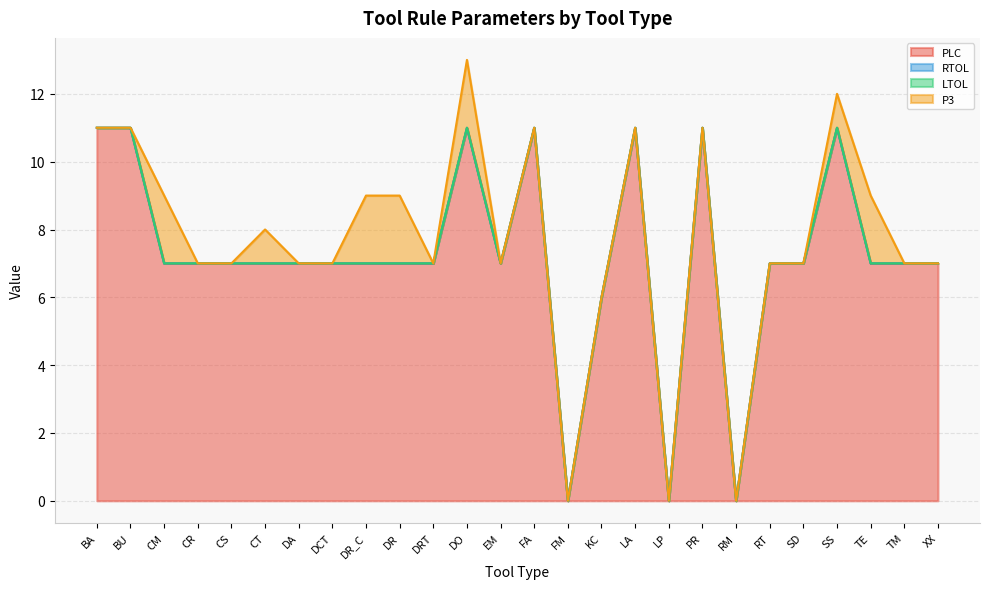

After their last crossing, which series has the higher values: RTOL or P3?

RTOL